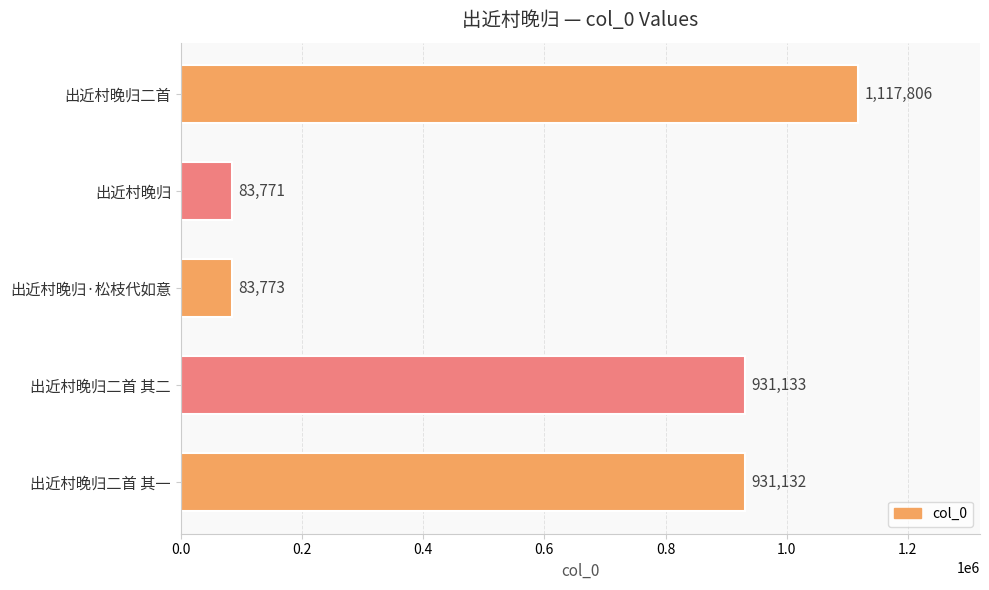

What is the difference between the maximum and minimum values?

1034035